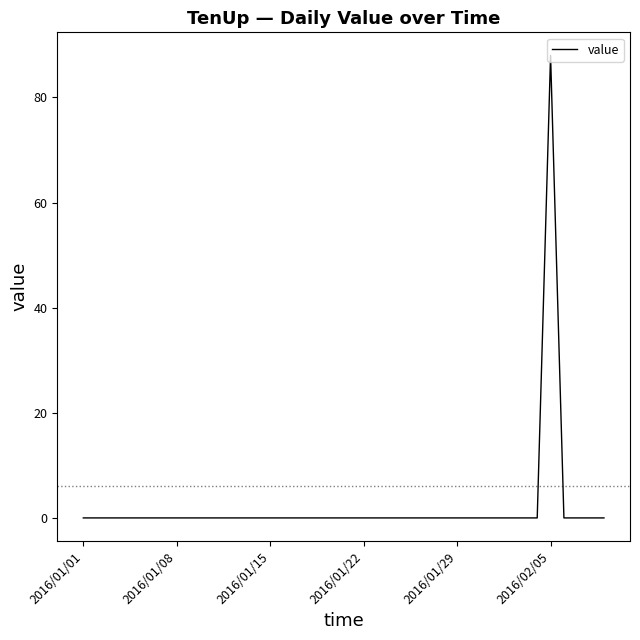

What is the difference between the maximum and minimum values?

88